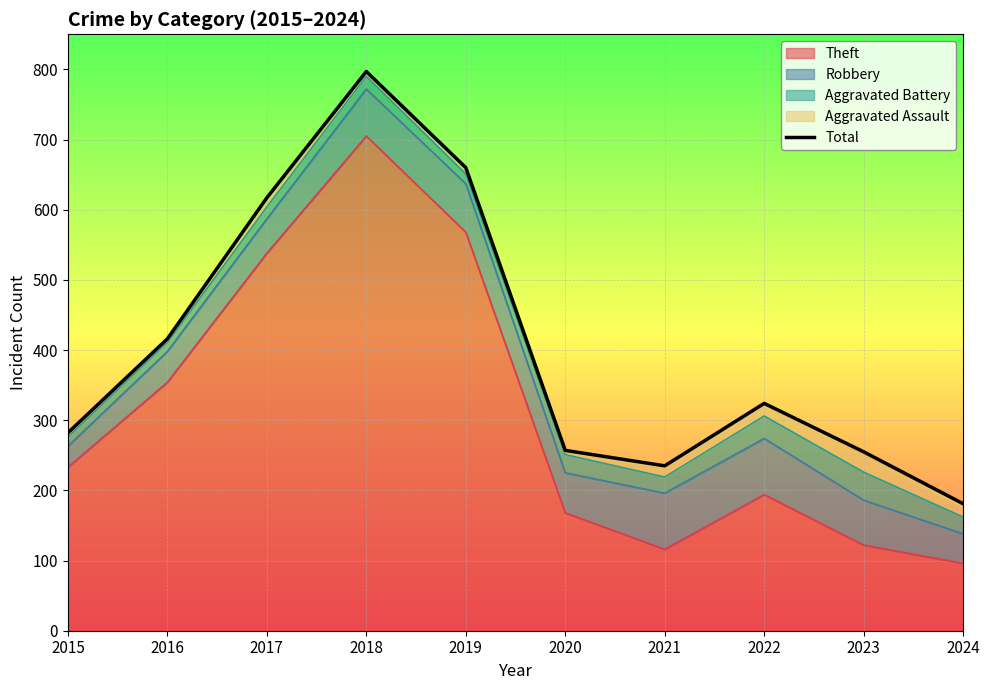

What is the value of the 3rd point from the left?

617